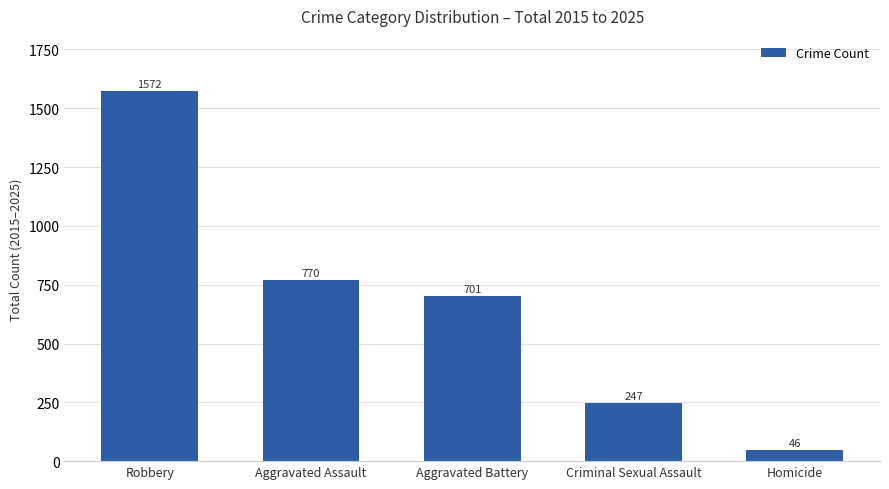

What is the value of the 1st bar from the left?

1572